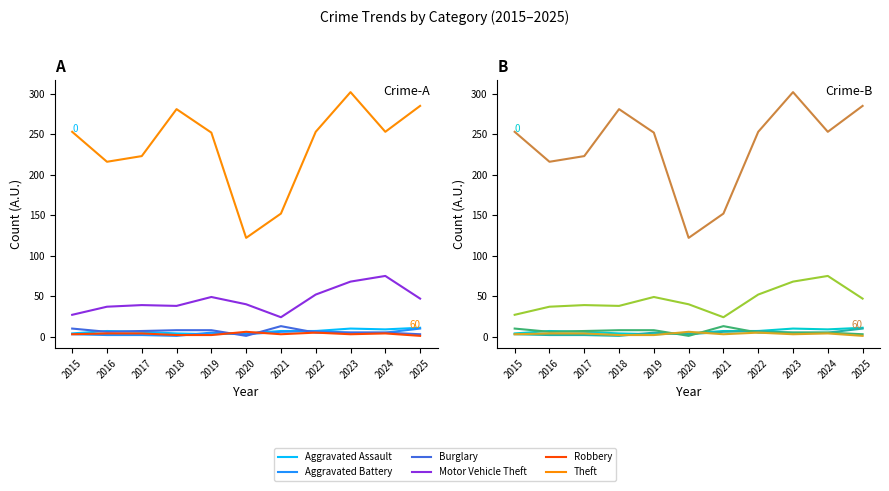

List the series in order of their peak value, lowest first.

Robbery, Aggravated Battery, Aggravated Assault, Burglary, Motor Vehicle Theft, Theft